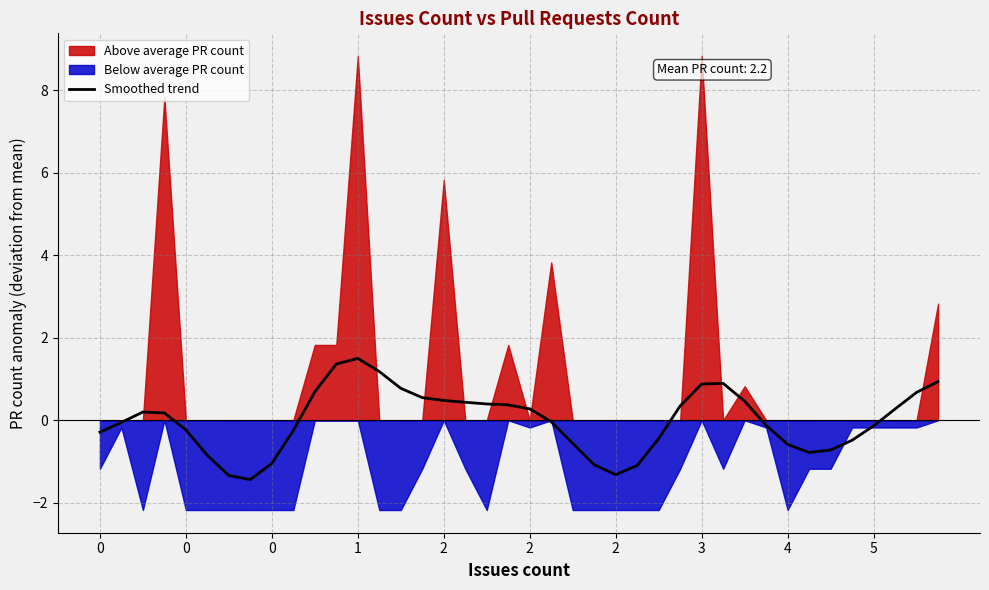

List the labels in order of value, largest first.

12, 11, 13, 39, 29, 28, 14, 10, 38, 15, 16, 30, 17, 18, 19, 27, 20, 37, 0, 1, 21, 0, 31, 36, 2, 5, 0, 26, 35, 22, 32, 34, 33, 2, 4, 23, 25, 24, 2, 3